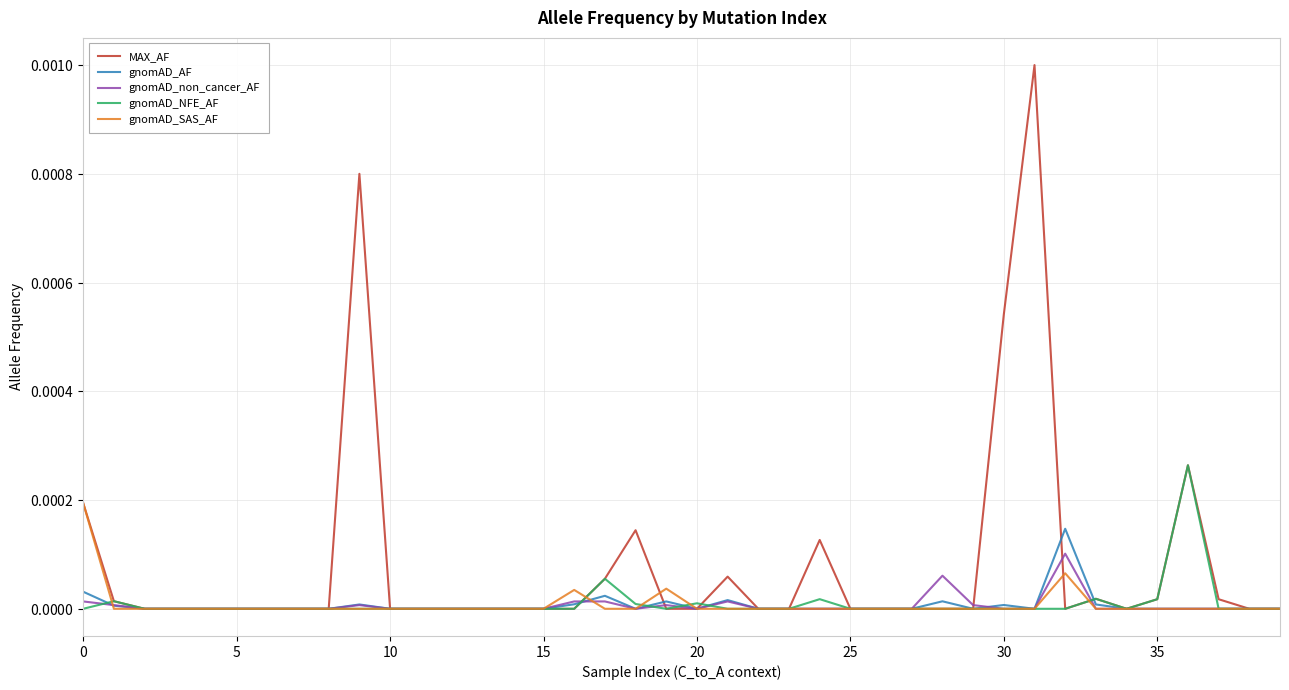

What are all the series names shown in the legend?

MAX_AF, gnomAD_AF, gnomAD_non_cancer_AF, gnomAD_NFE_AF, gnomAD_SAS_AF